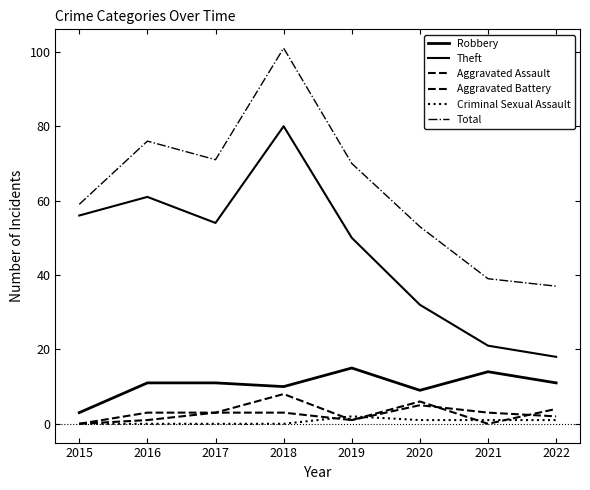

How many lines are shown in the chart?

6